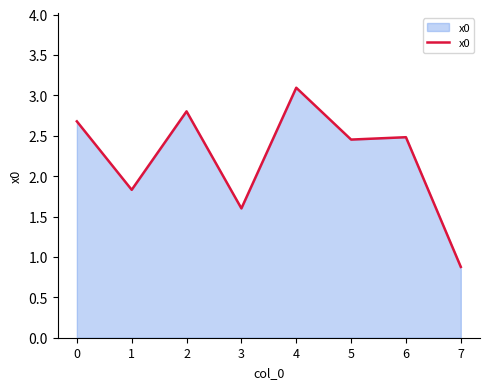

Which label corresponds to the smallest value in the chart?

7